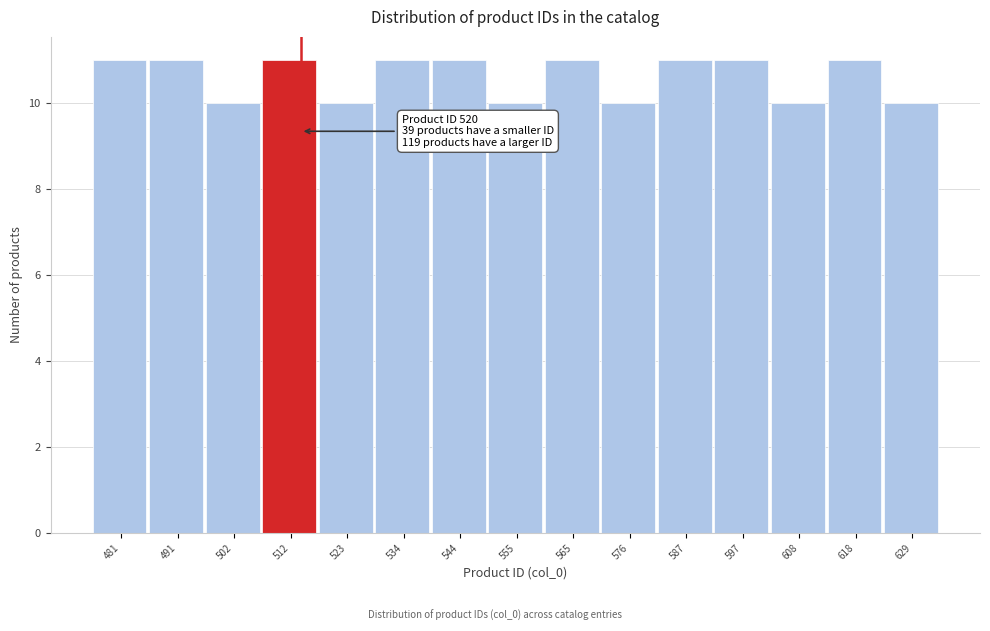

Reading left to right, what are all the values shown in this chart?

11	11	10	11	10	11	11	10	11	10	11	11	10	11	10